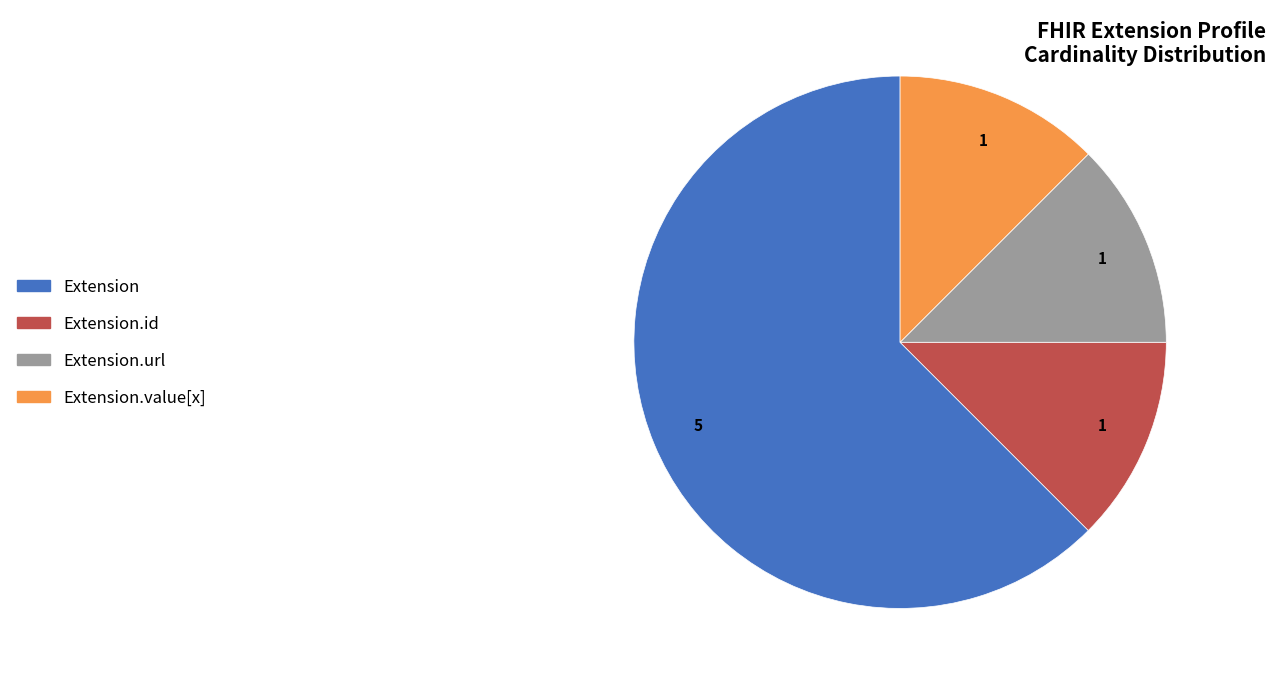

Is there a majority slice in this chart?

Yes